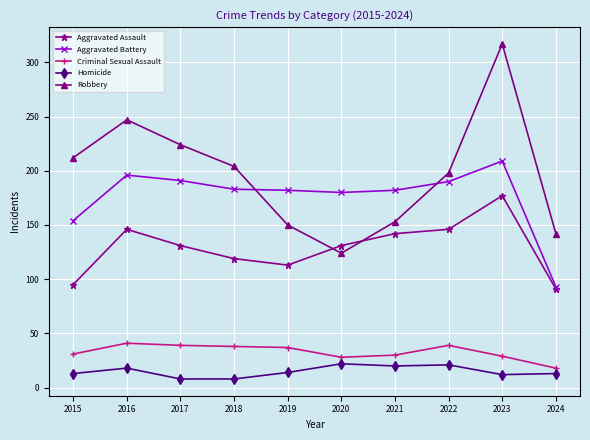

In Criminal Sexual Assault, how many points are higher than both neighbors (excluding endpoints)?

2